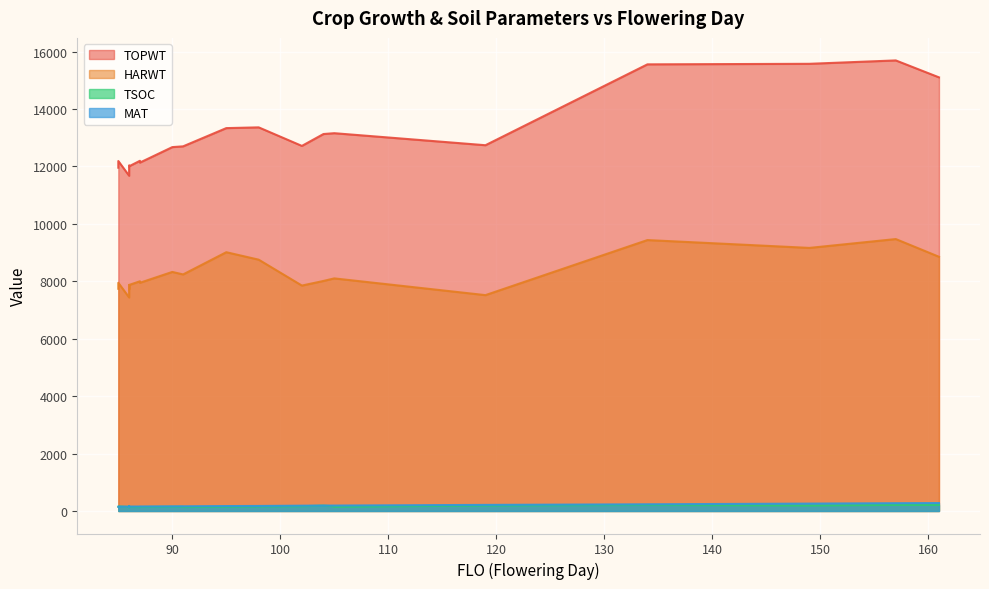

How many lines are shown in the chart?

4